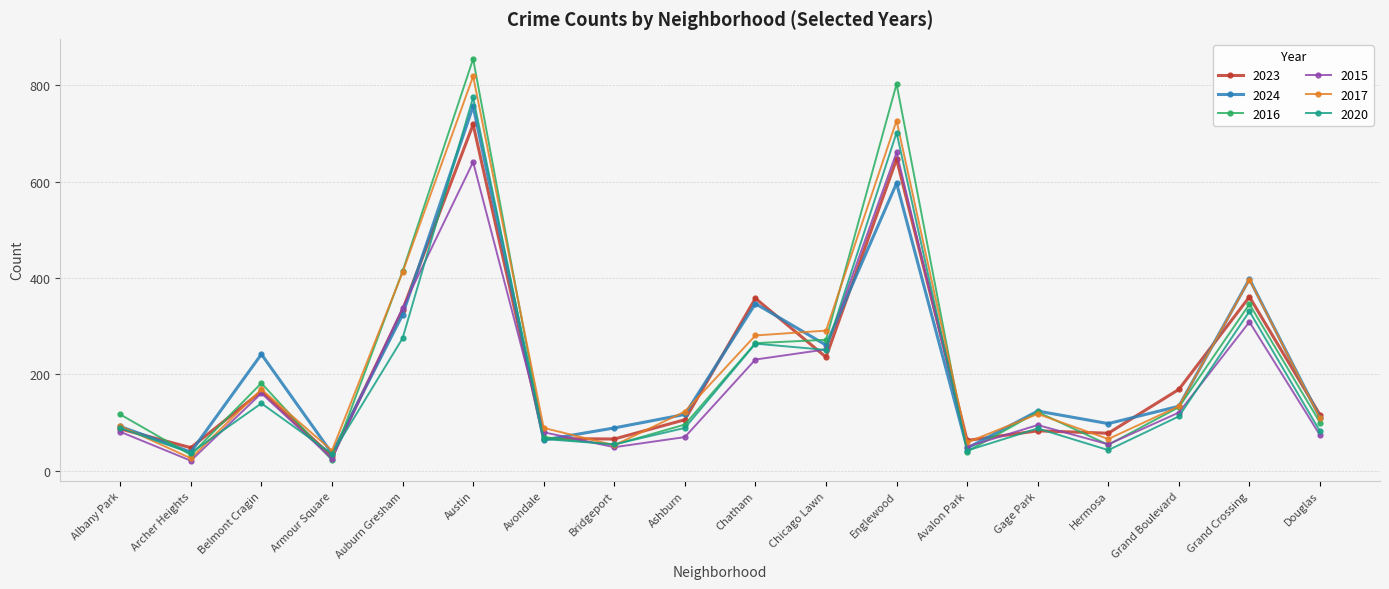

What is the minimum value shown in the chart?

21